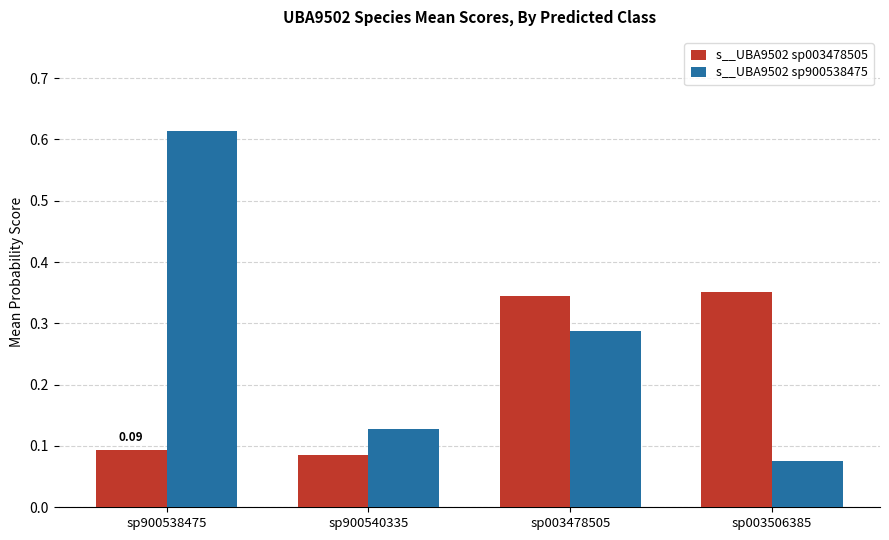

True or false: s__UBA9502 sp900538475 has a value of 0.1 at sp003506385.

True